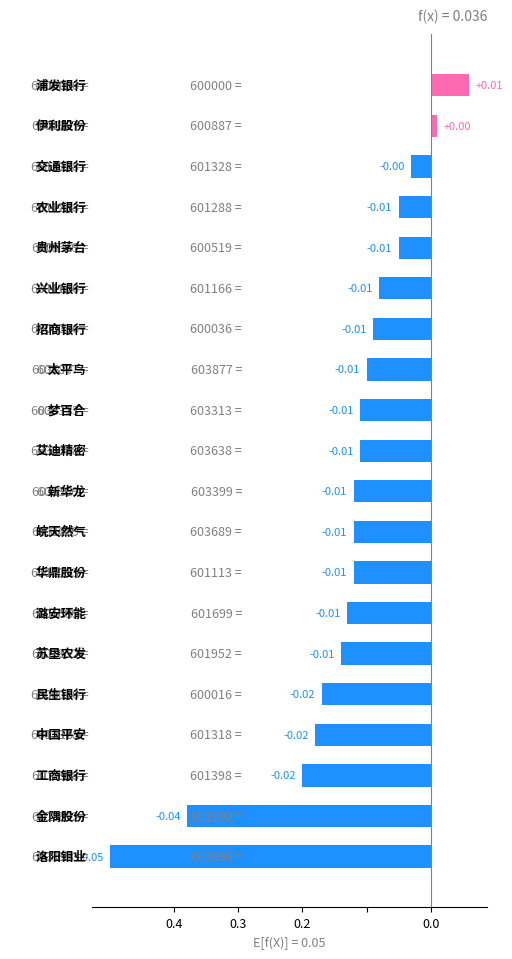

Are the bars horizontal?

Yes